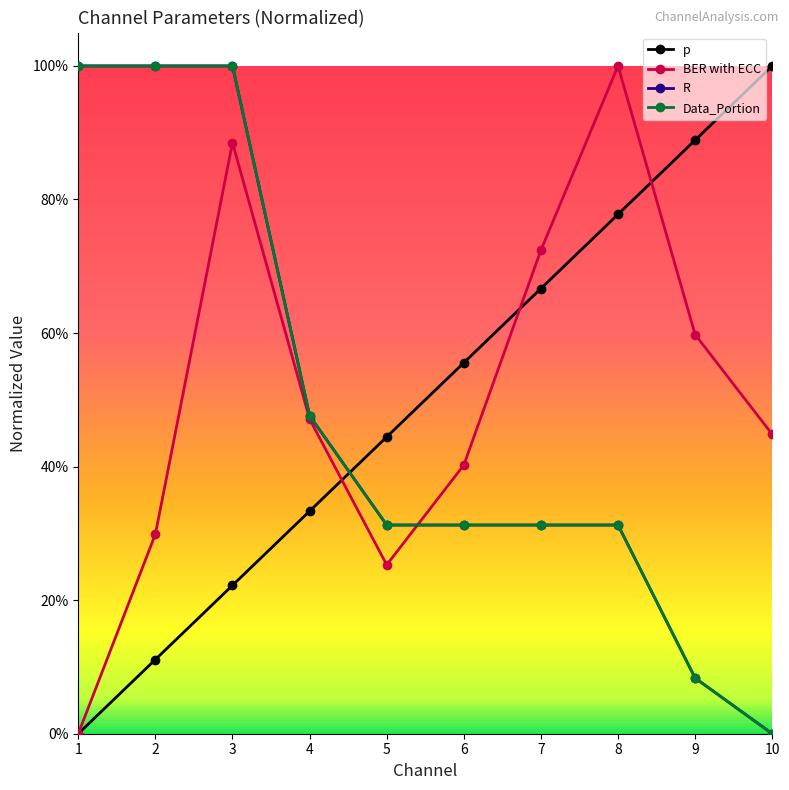

Is this an area chart (filled region under the line)?

No